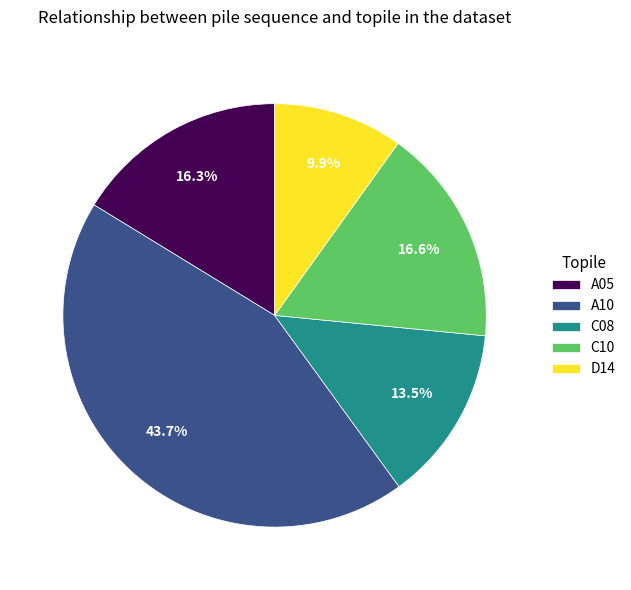

Combined, do C08 and D14 account for over 50%?

No